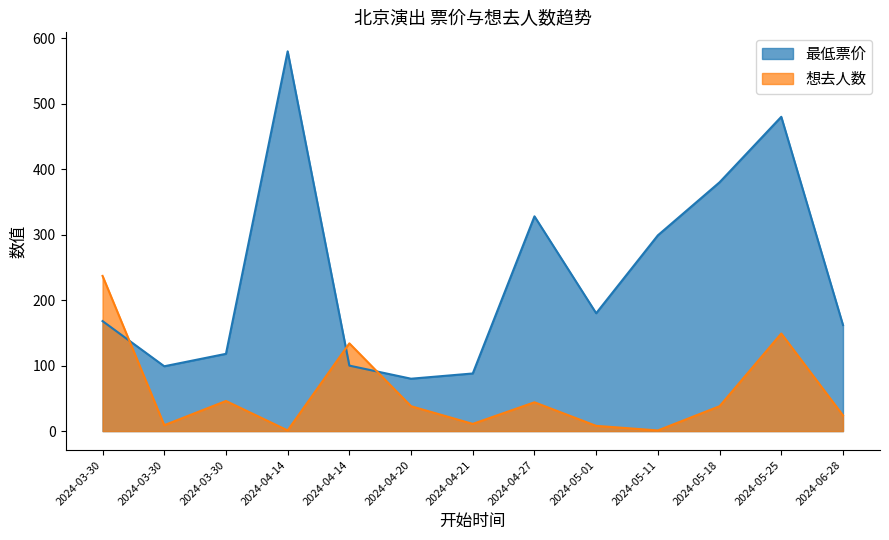

Where is the first local maximum for 最低票价?

2024-04-14